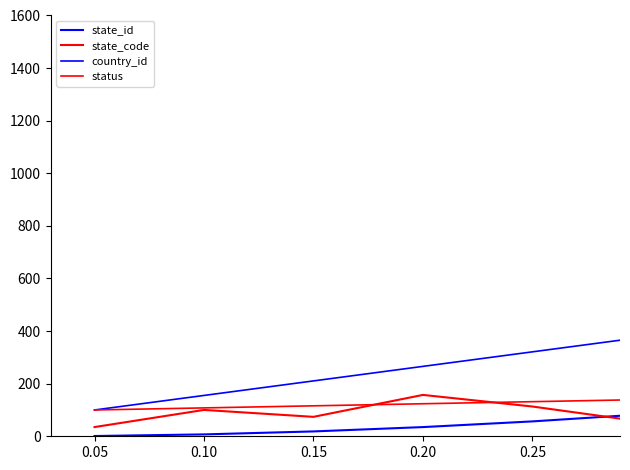

Does the chart display data point markers on the line(s)?

No